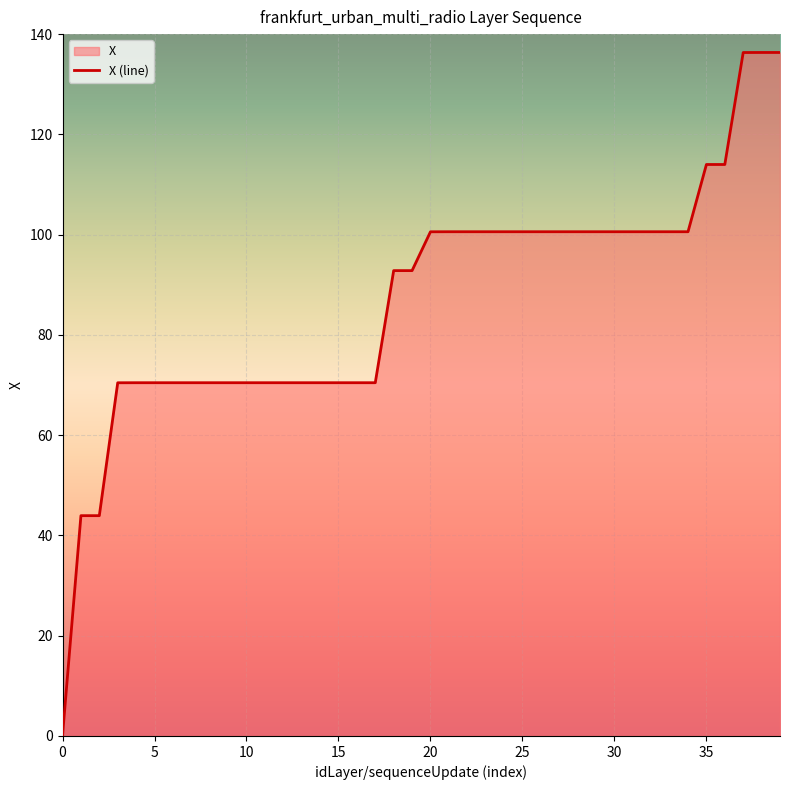

Reading right to left, transcribe all the data shown in this chart.

136.3	136.3	136.3	114.0	114.0	100.6	100.6	100.6	100.6	100.6	100.6	100.6	100.6	100.6	100.6	100.6	100.6	100.6	100.6	100.6	92.8	92.8	70.5	70.5	70.5	70.5	70.5	70.5	70.5	70.5	70.5	70.5	70.5	70.5	70.5	70.5	70.5	43.9	43.9	0.1